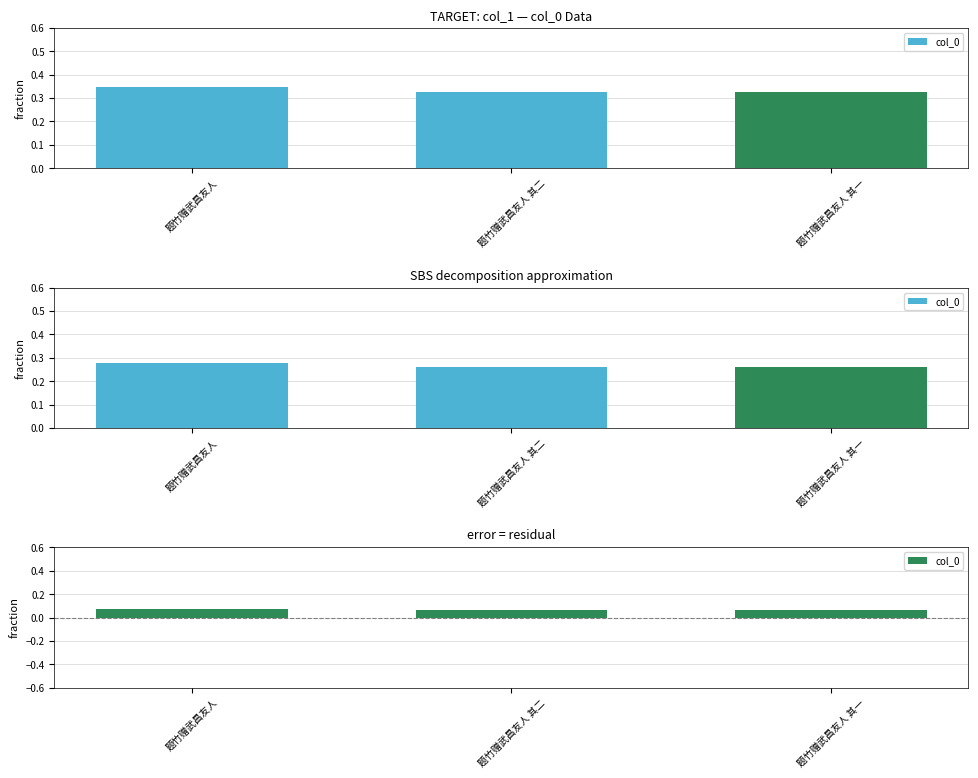

Read the value at 题竹赠武昌友人 其一.

0.1